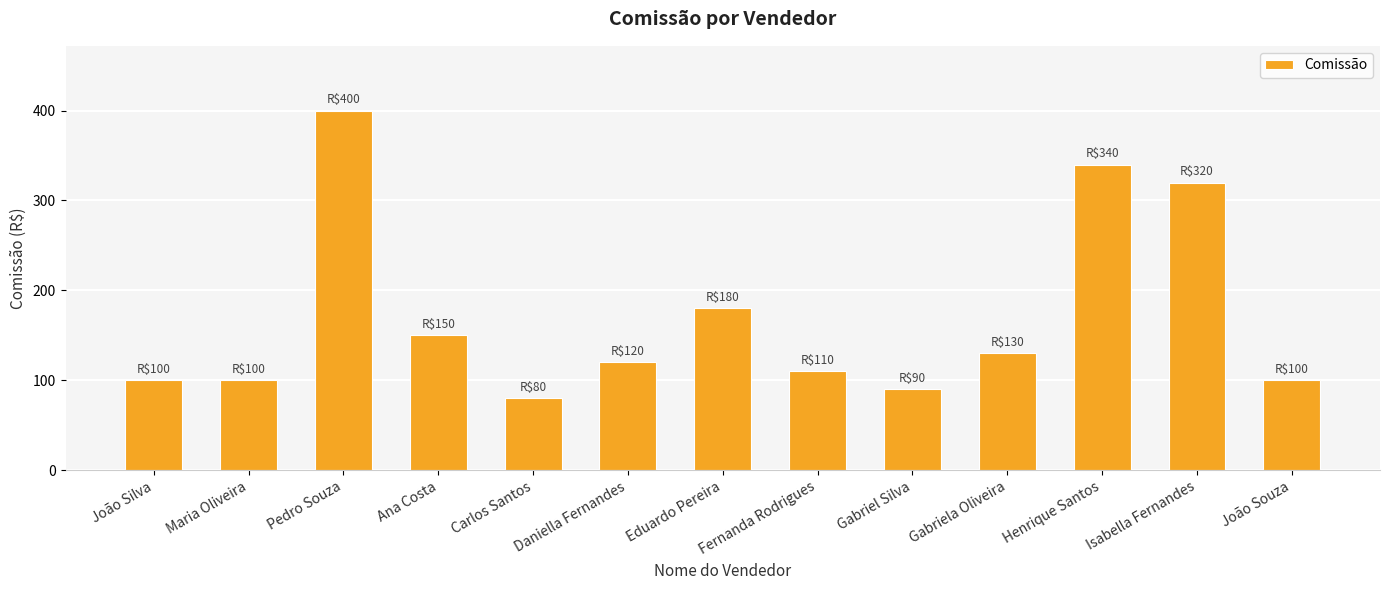

Reading left to right, what are all the values shown in this chart?

100	100	400	150	80	120	180	110	90	130	340	320	100